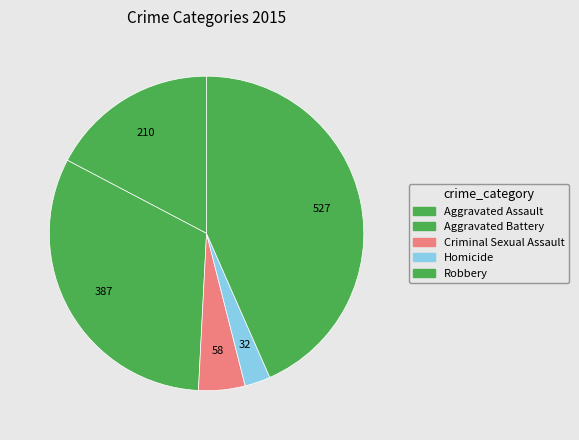

Rank the categories by value from lowest to highest.

Homicide, Criminal Sexual Assault, Aggravated Assault, Aggravated Battery, Robbery